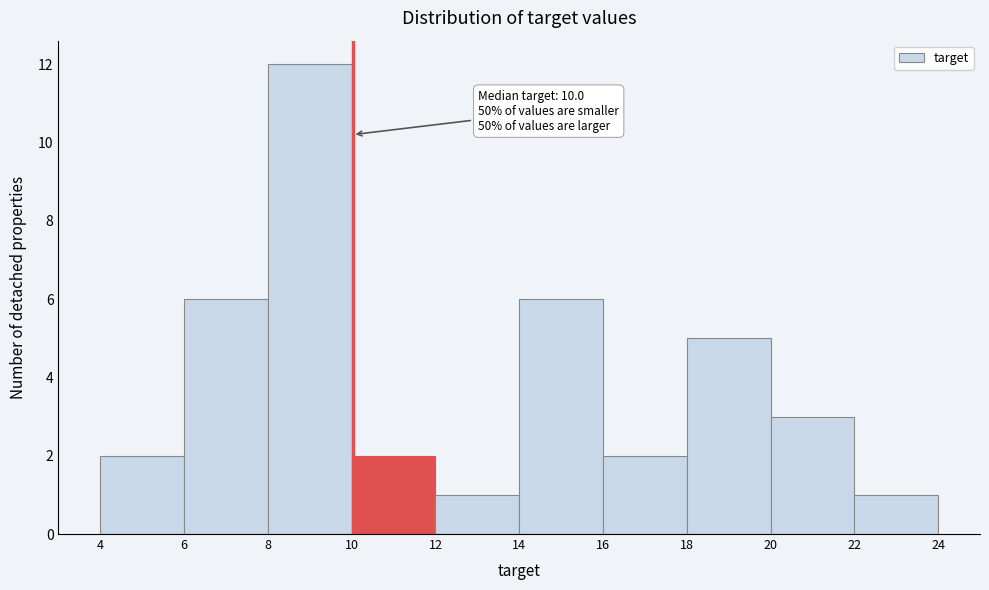

Which range on the x-axis has the tallest bar?

8 to 10